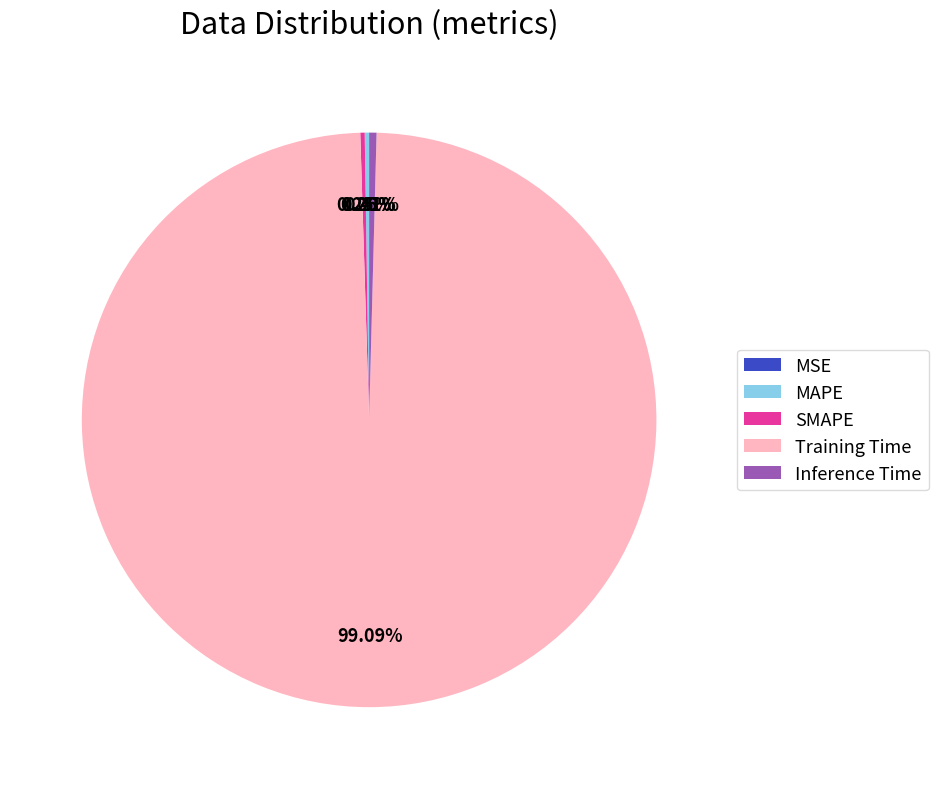

How many segments does this pie chart have?

5